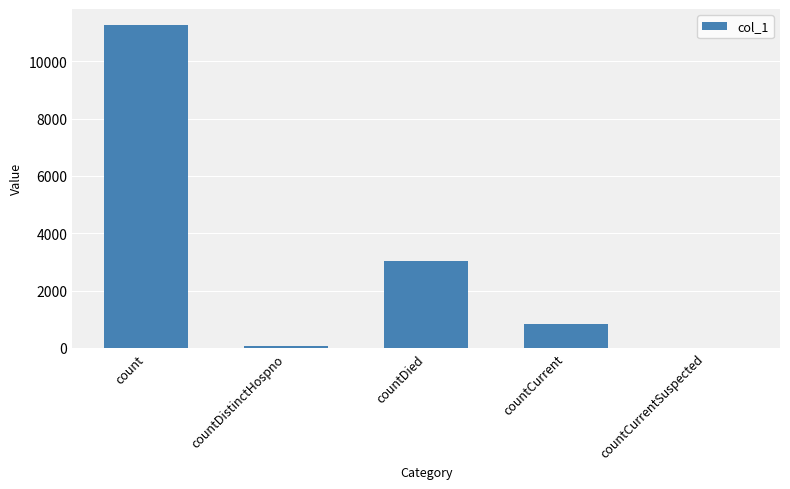

Are the bars horizontal?

No